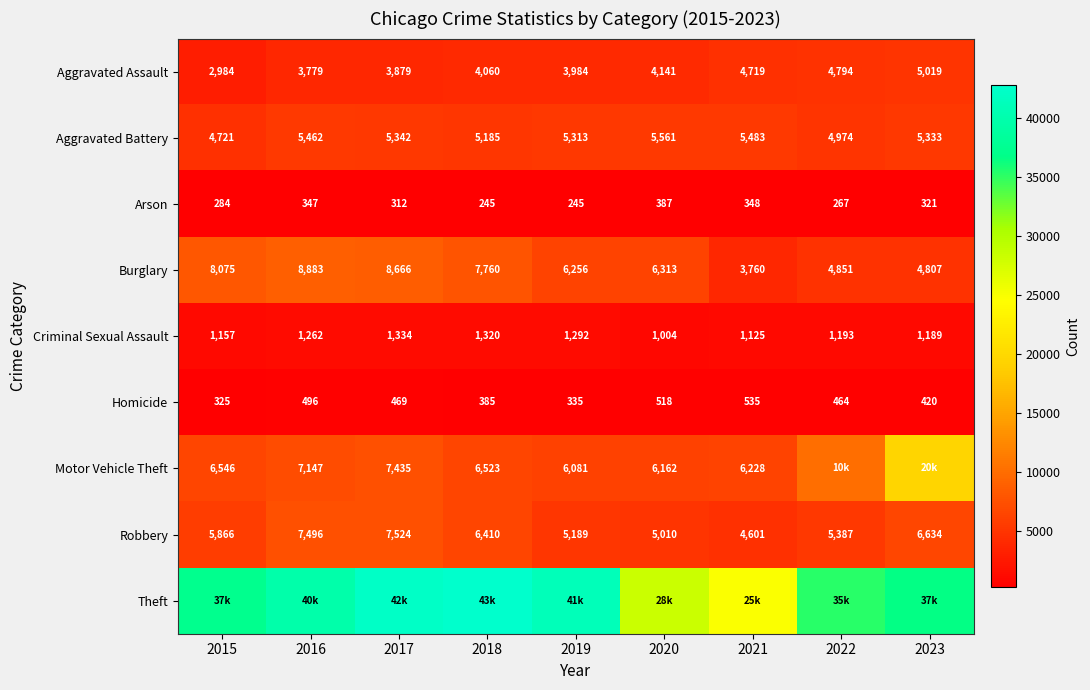

What is the difference between the second highest and second lowest values in the Arson series?

103